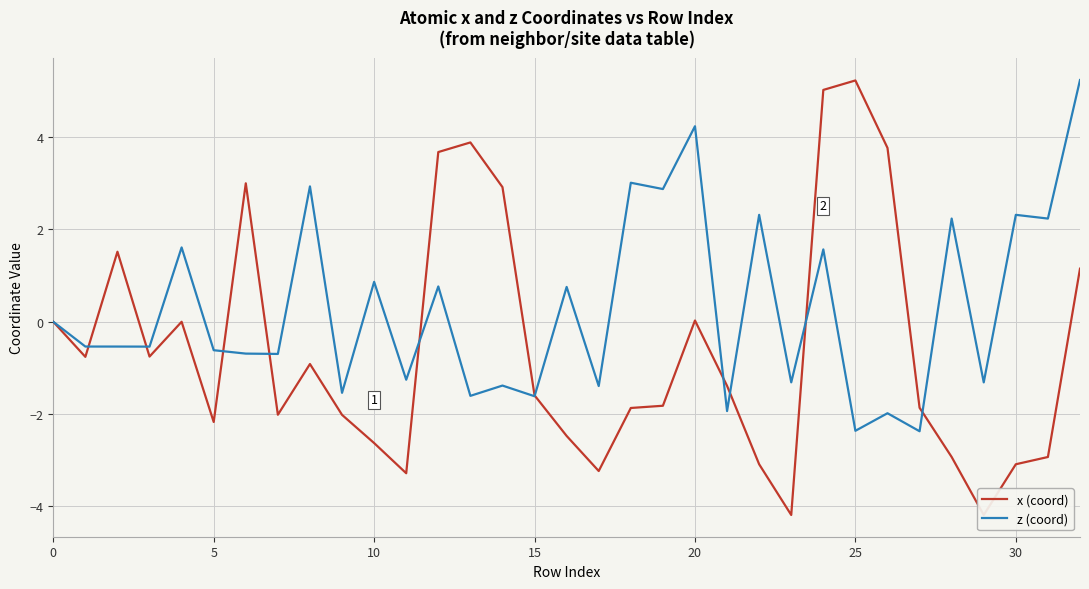

True or false: x (coord) and z (coord) intersect in this chart.

True